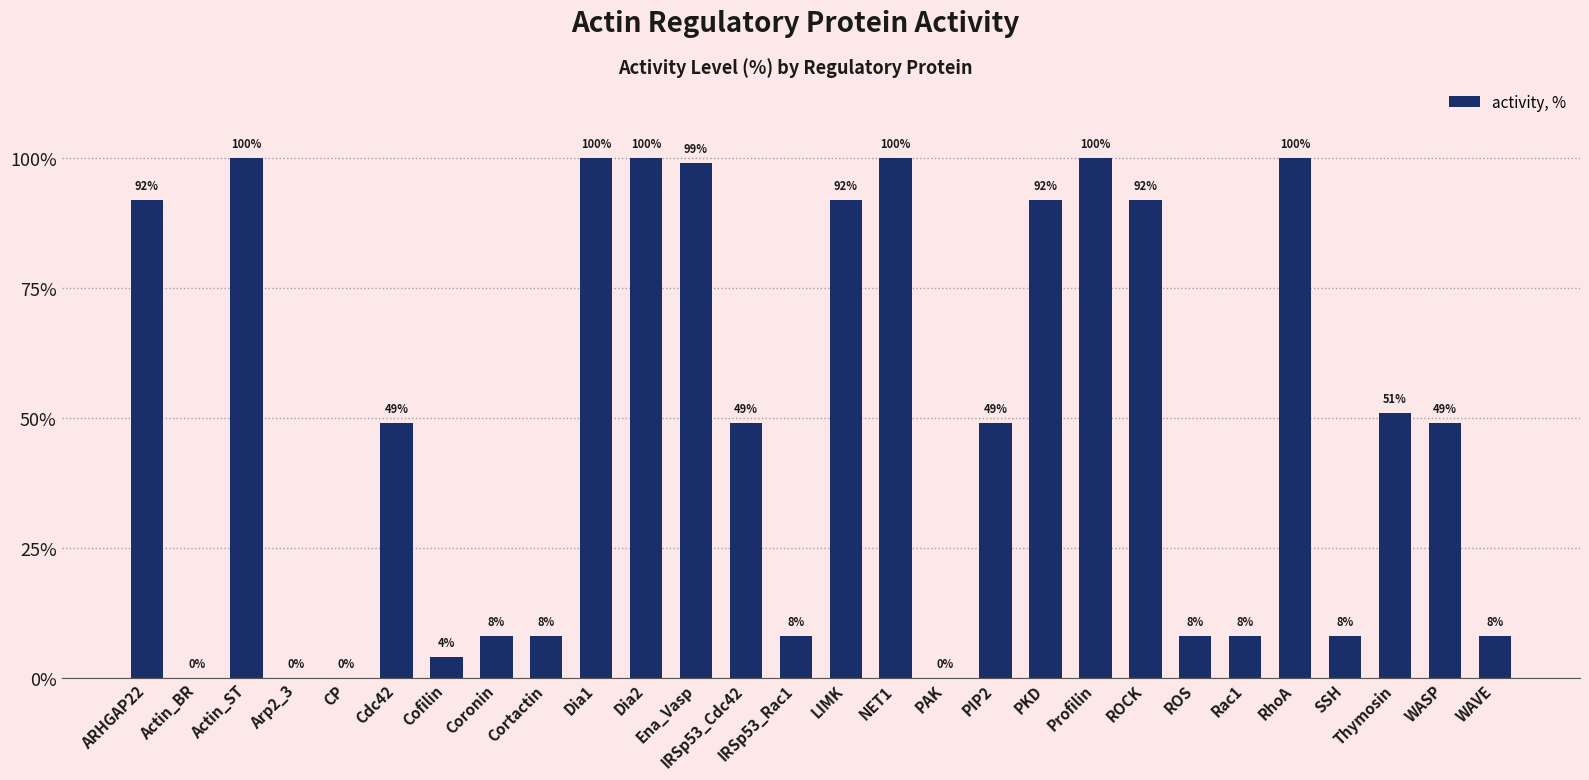

What is the change in value from Actin_ST to SSH?

-92